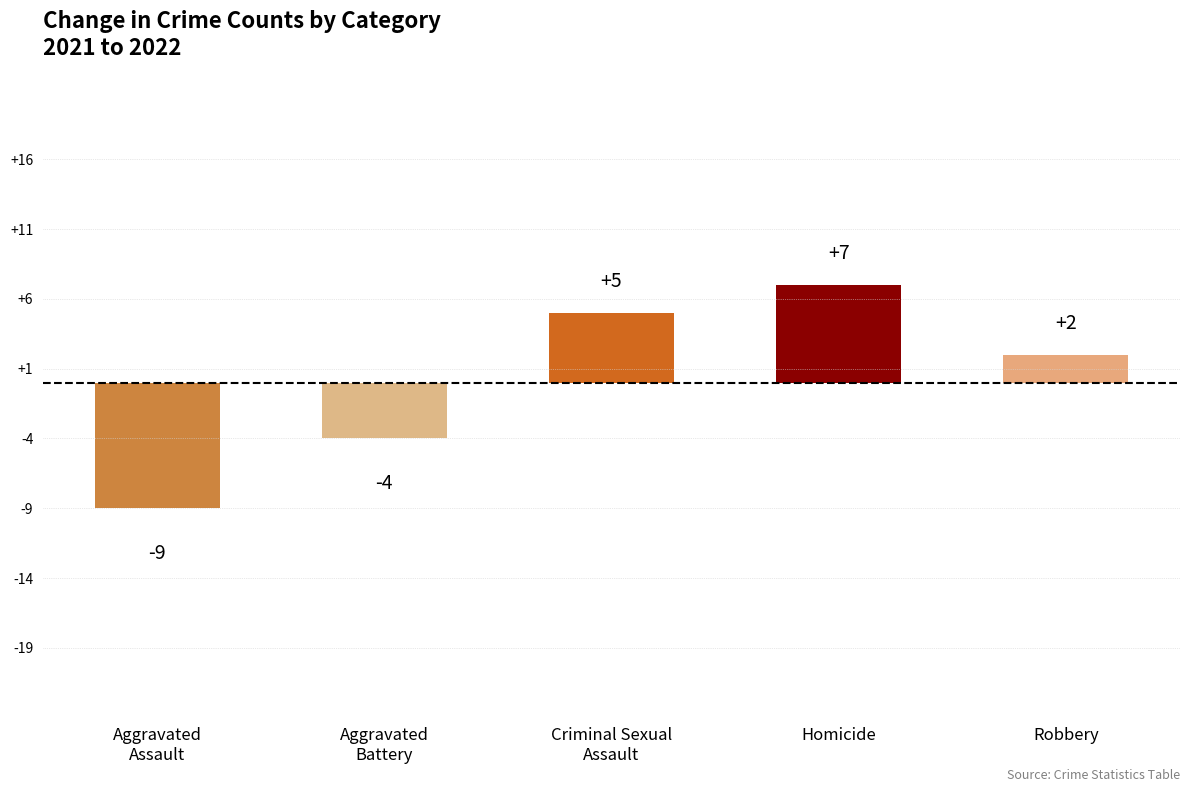

What is the change in value from Aggravated
Assault to Criminal Sexual
Assault?

+14